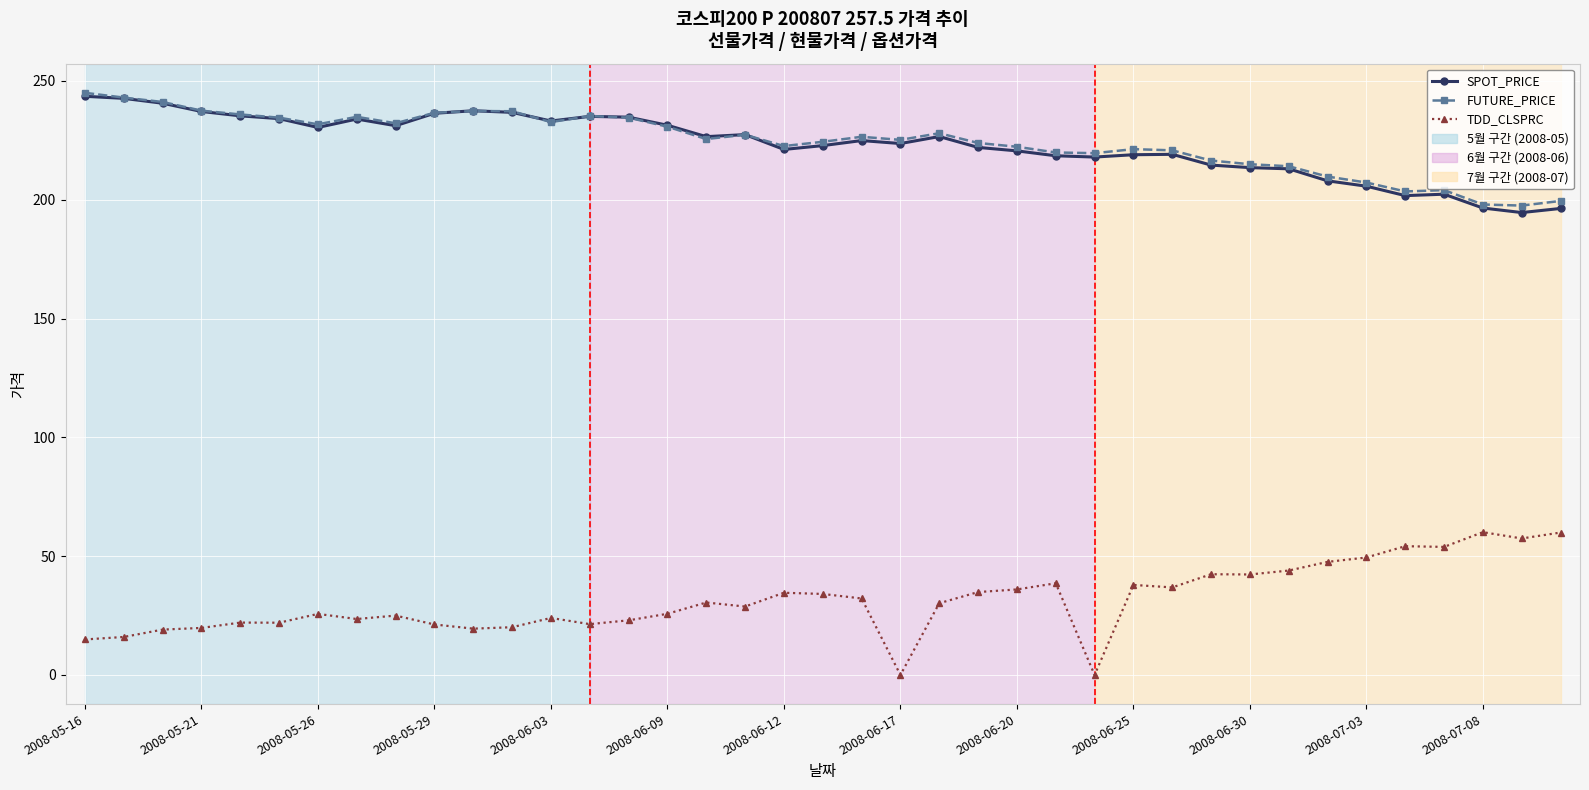

How many data points in TDD_CLSPRC are above 30?

20